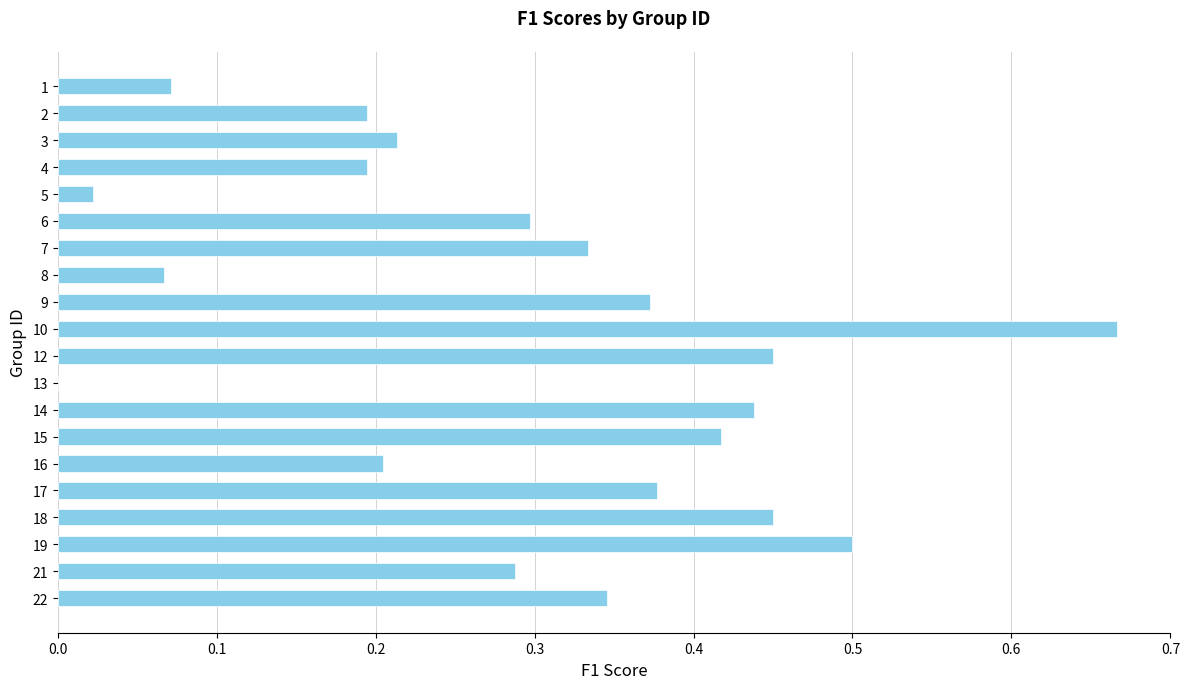

What is the sum of the values at 7 and 21?

0.6